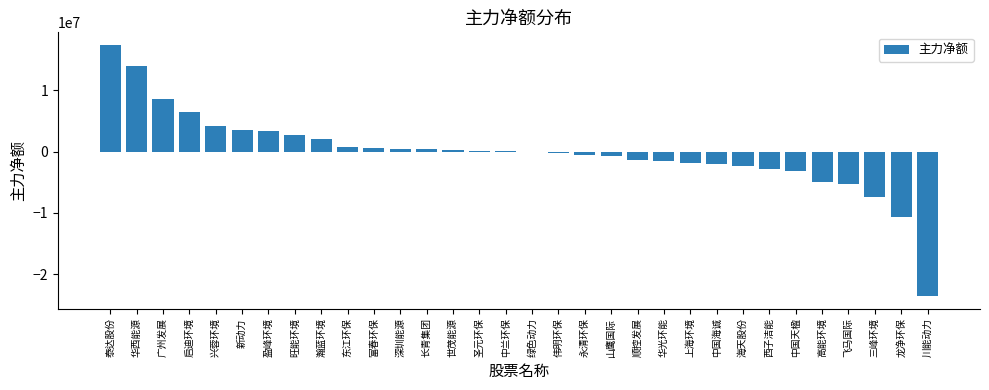

Is it true that the value at 旺能环境 is 2755625?

True